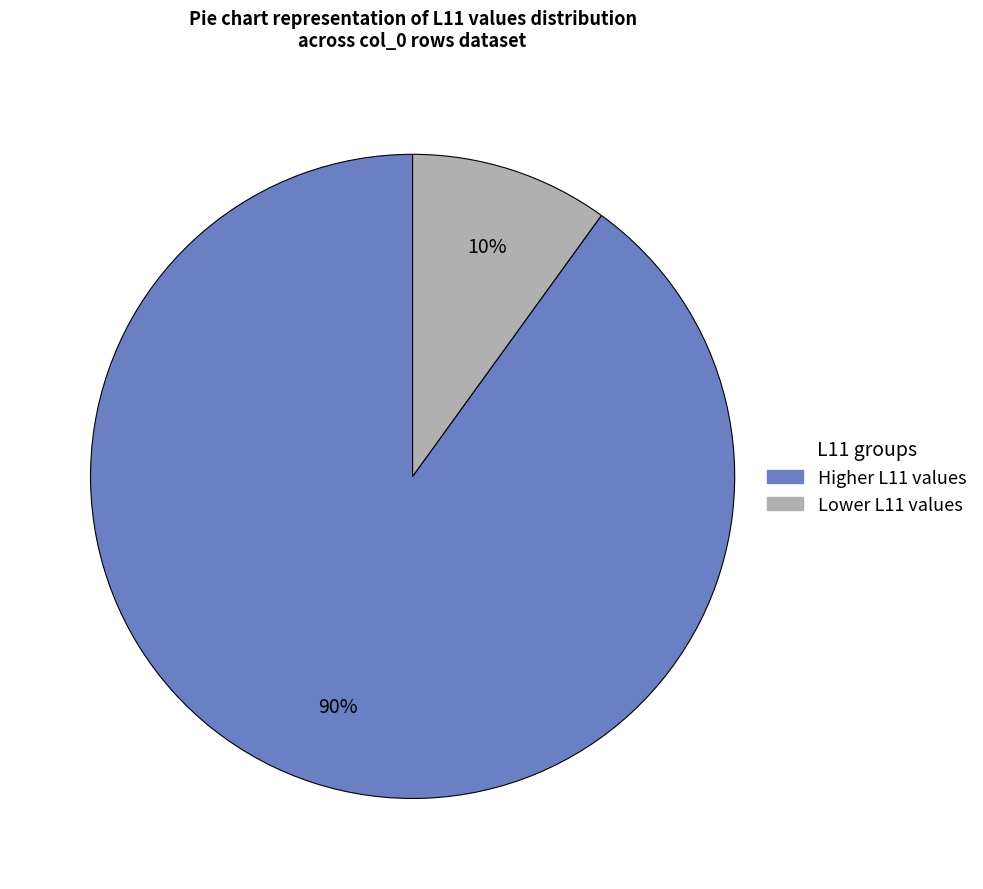

To the nearest percent, what is the average slice percentage?

50%